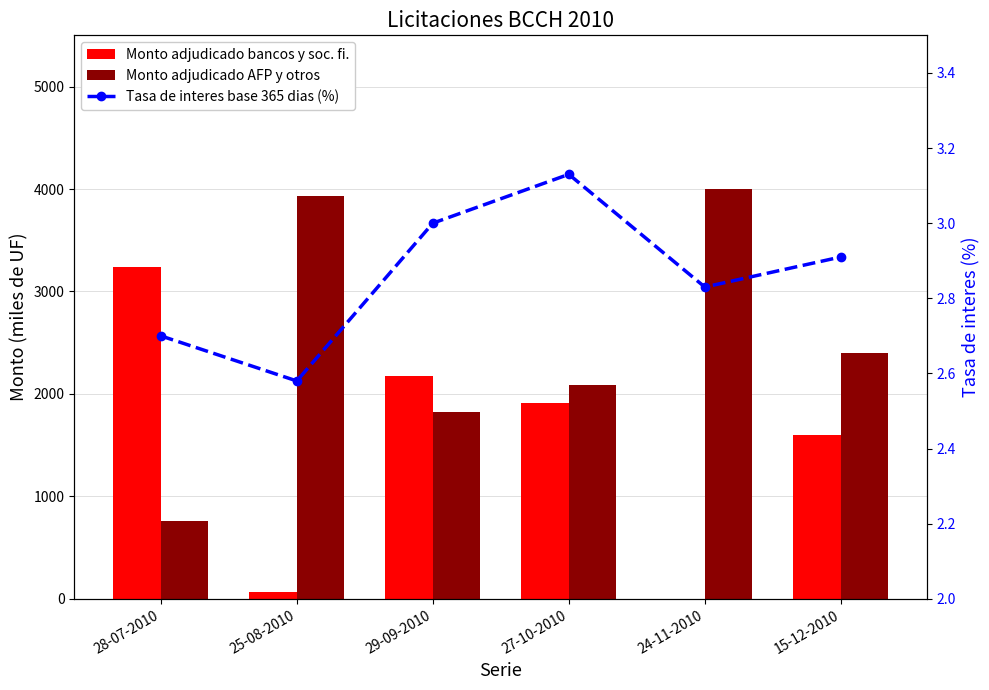

At which category is the sum across all series the highest?

27-10-2010